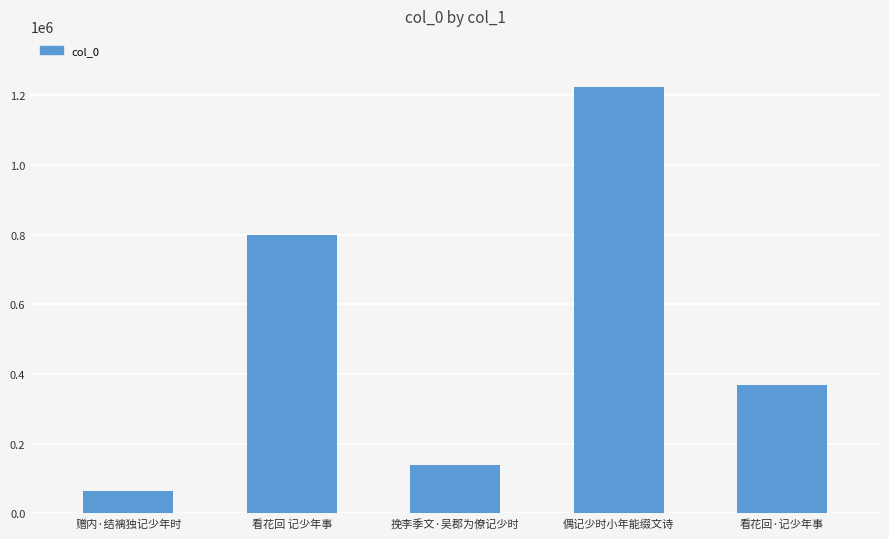

Reading right to left, list all the values displayed in this chart.

看花回·记少年事=367551	偶记少时小年能缀文诗=1223610	挽李季文·吴郡为僚记少时=138363	看花回 记少年事=798873	赠内·结褵独记少年时=63687